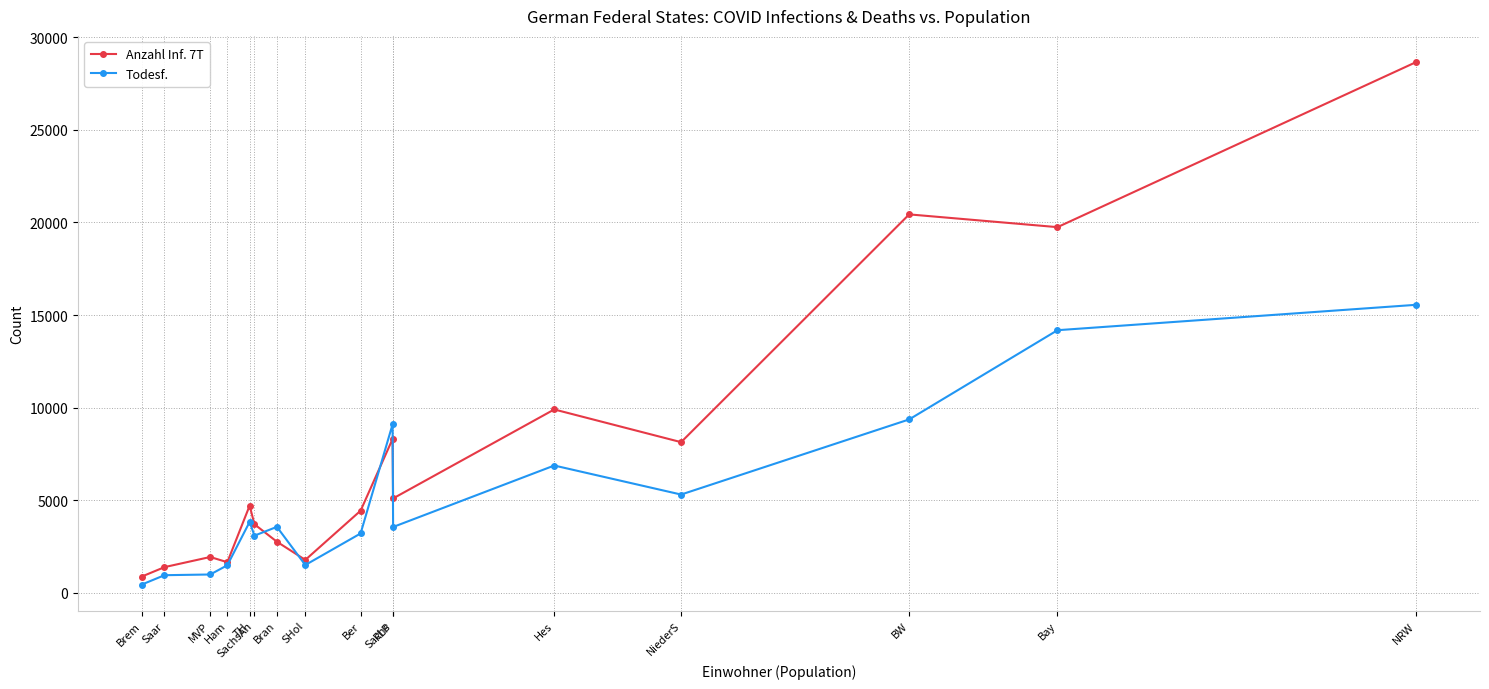

Where does the Todesf. series first go above 3568?

TH